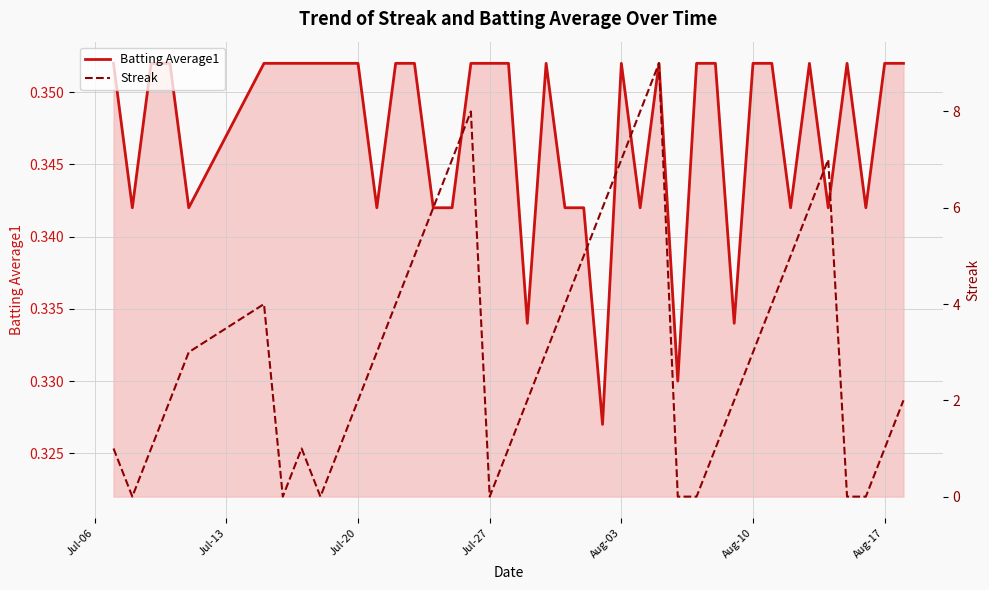

True or false: Batting Average1 has a value of 0.2 at 11.

False